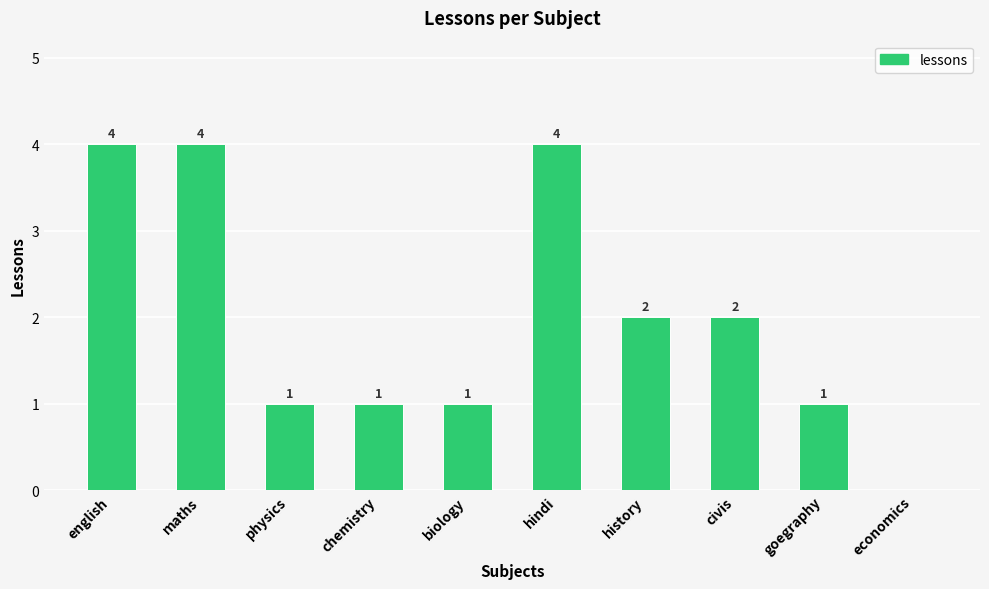

Reading left to right, list all the values displayed in this chart.

4	4	1	1	1	4	2	2	1	0